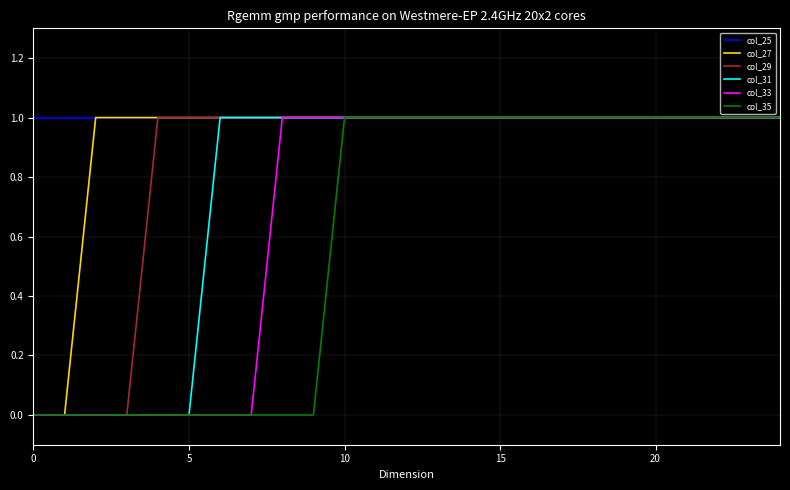

Which series has the largest total across all categories?

col_25